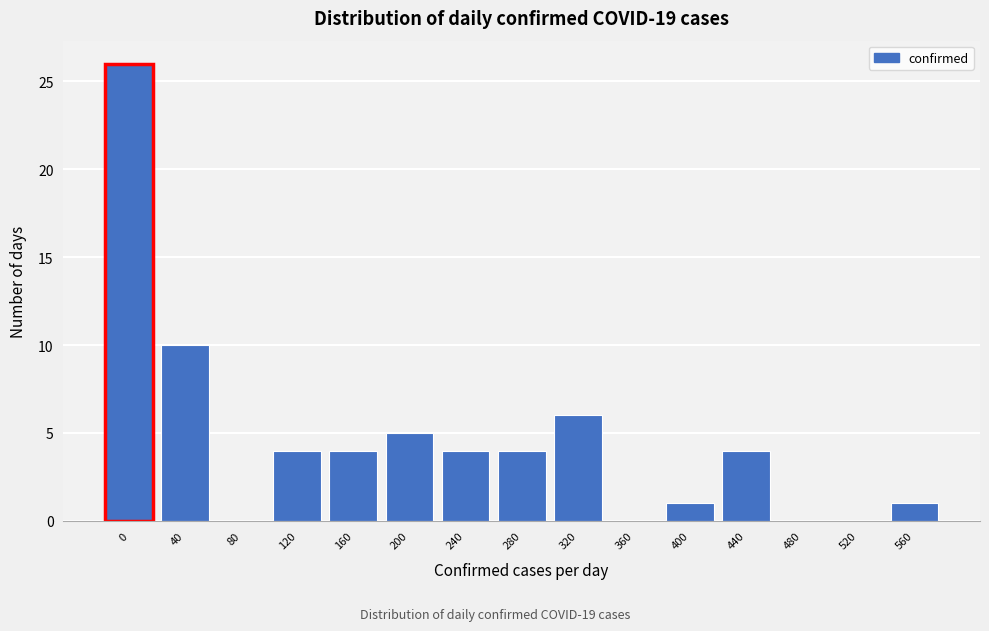

Reading left to right, transcribe all the data shown in this chart.

0=26	40=10	80=0	120=4	160=4	200=5	240=4	280=4	320=6	360=0	400=1	440=4	480=0	520=0	560=1